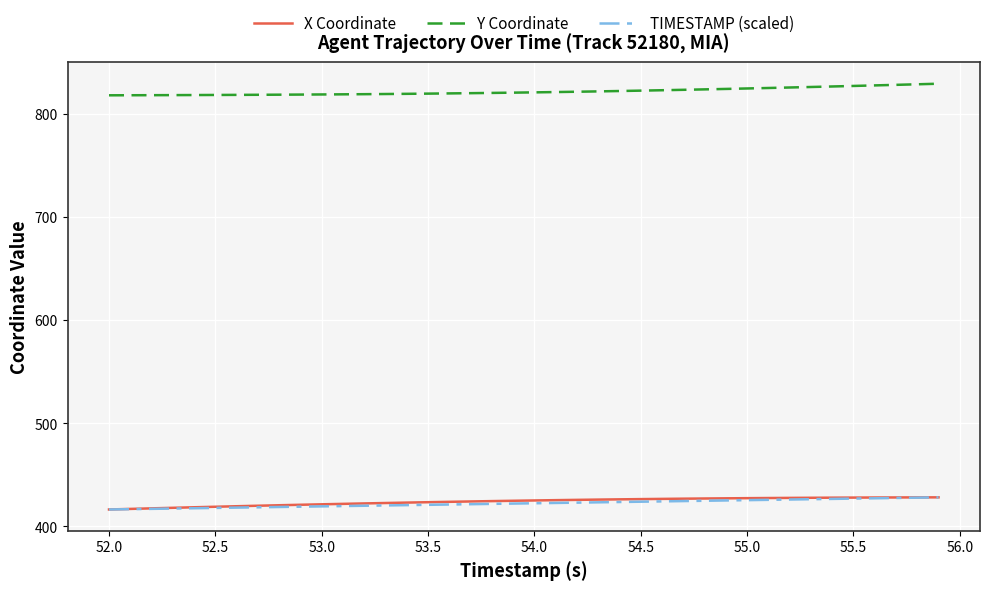

Which series has the largest total across all categories?

Y Coordinate